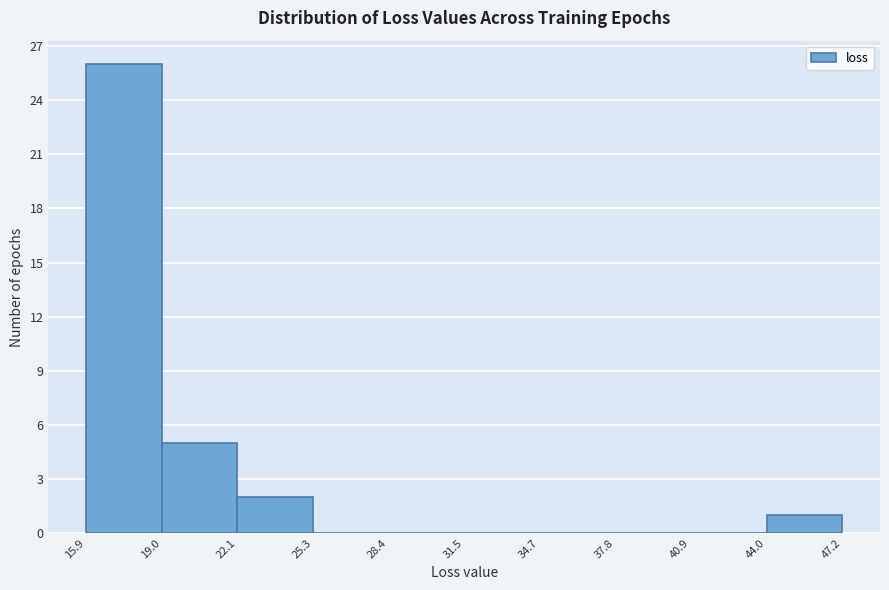

Which range on the x-axis has the tallest bar?

15.9 to 19.0